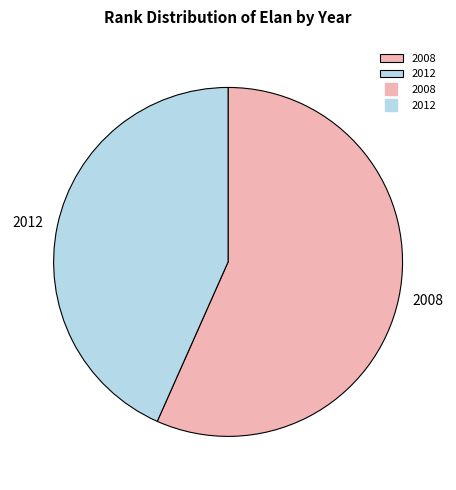

What is the largest slice in the pie chart?

2008